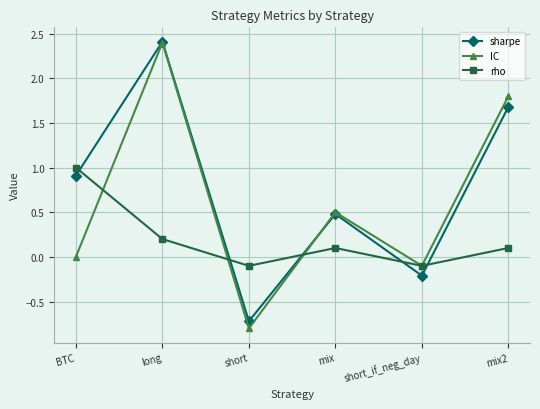

What is the total value across all series at mix2?

3.6